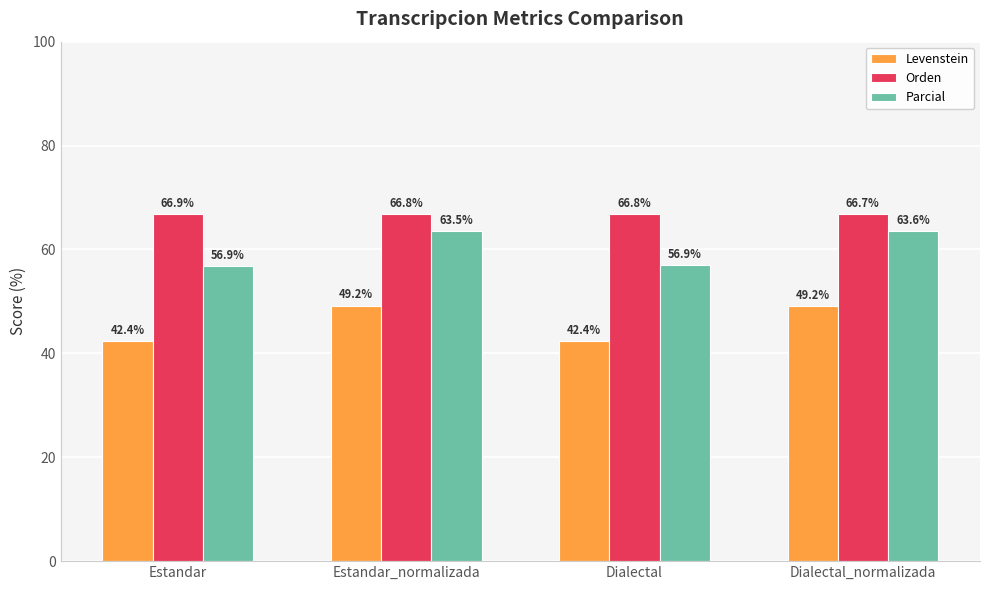

Between Estandar and Dialectal_normalizada, which series saw the biggest shift?

Levenstein